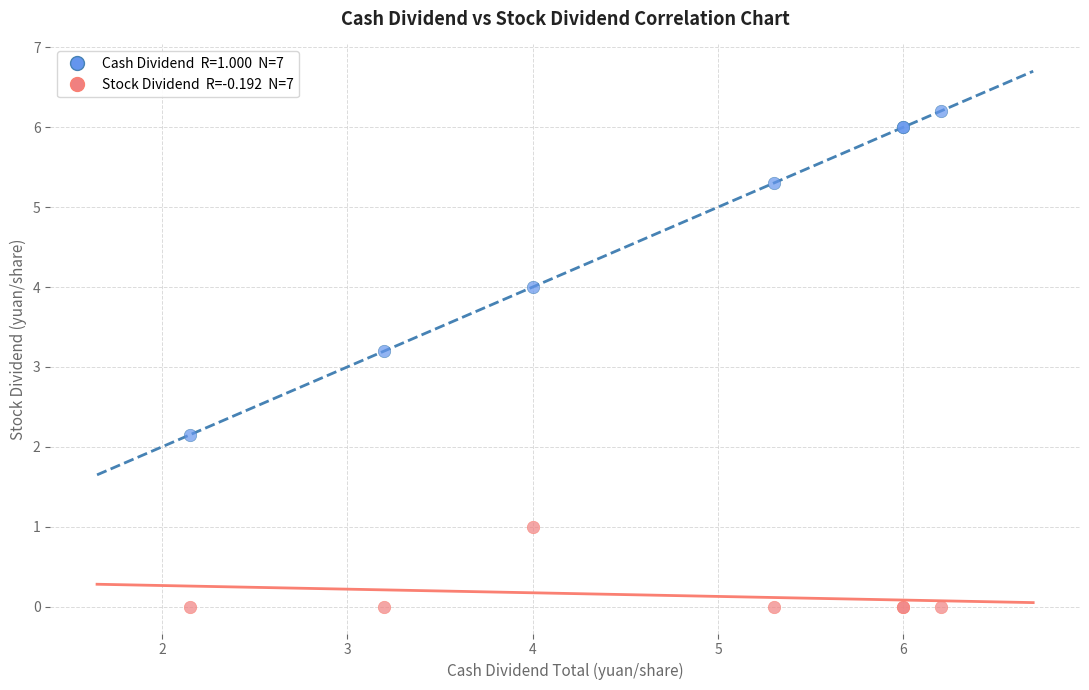

Across all series, what Y value is closest to 3?

3.2